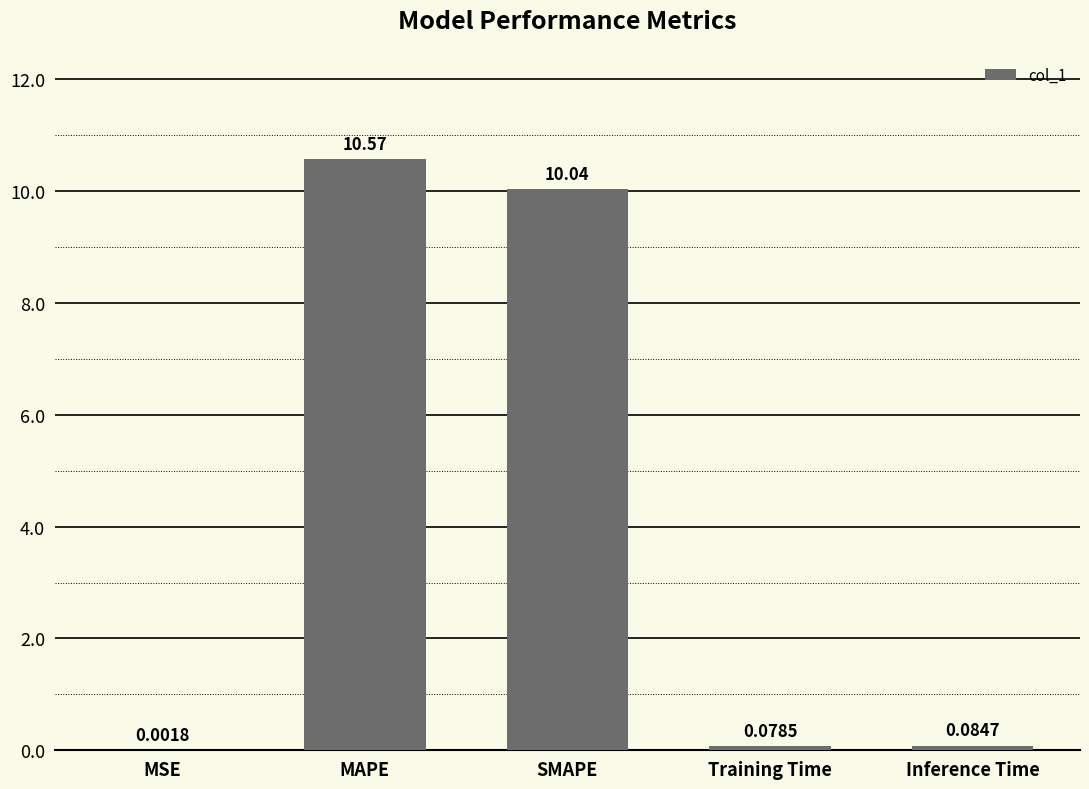

The value at MAPE is 10.6. True or false?

True